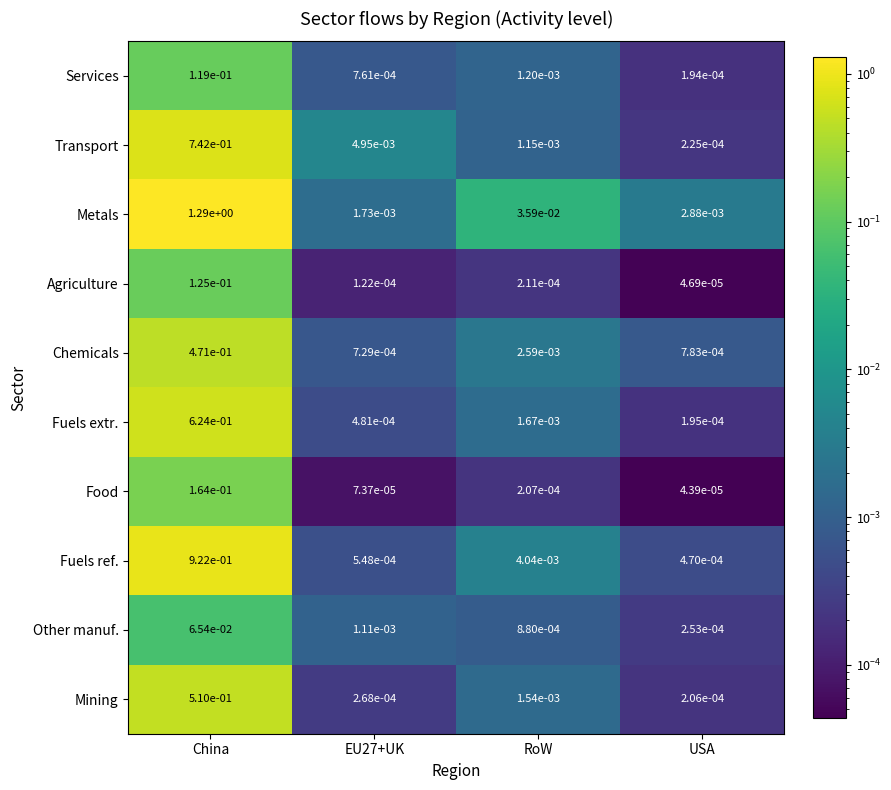

Rank the series by their maximum value, from highest to lowest.

Metals, Fuels ref., Transport, Fuels extr., Mining, Chemicals, Food, Agriculture, Services, Other manuf.